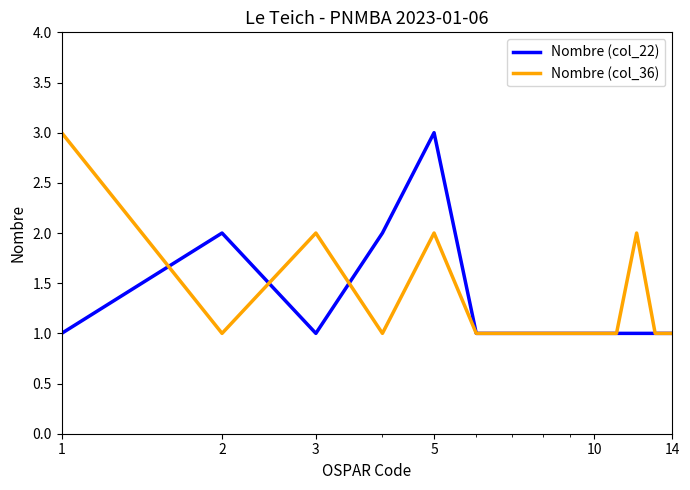

What is the maximum value shown in the chart?

3